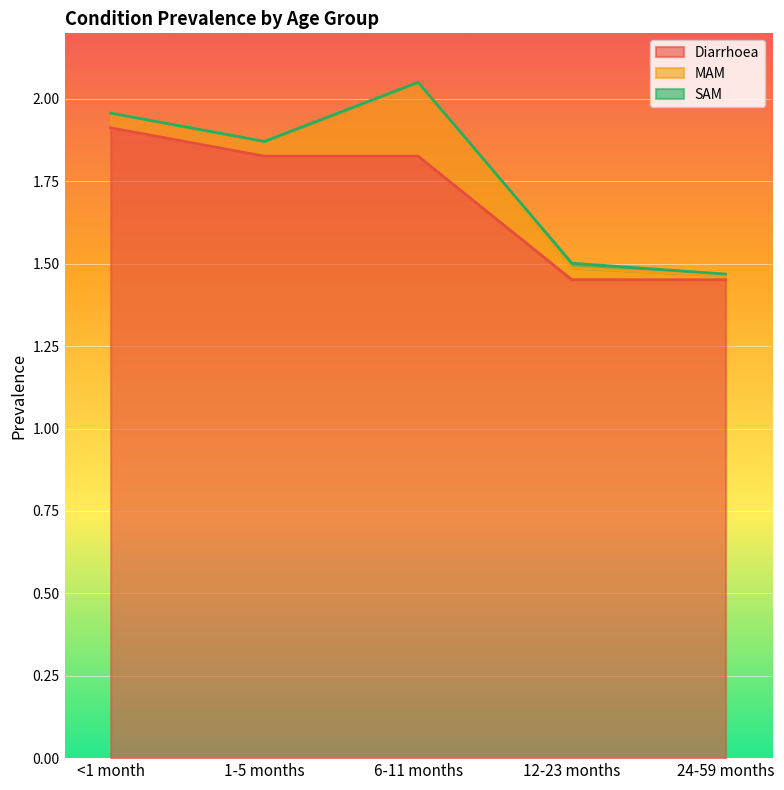

Which series has the largest total across all categories?

Diarrhoea